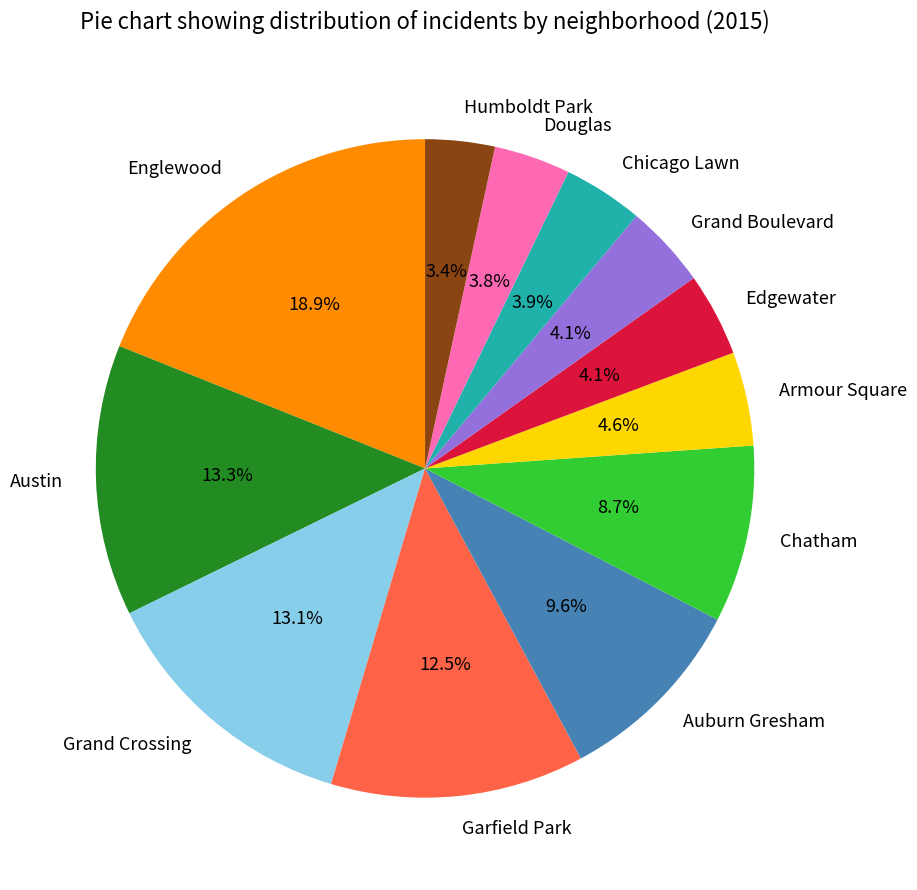

To the nearest percent, what portion does Chicago Lawn represent?

4%